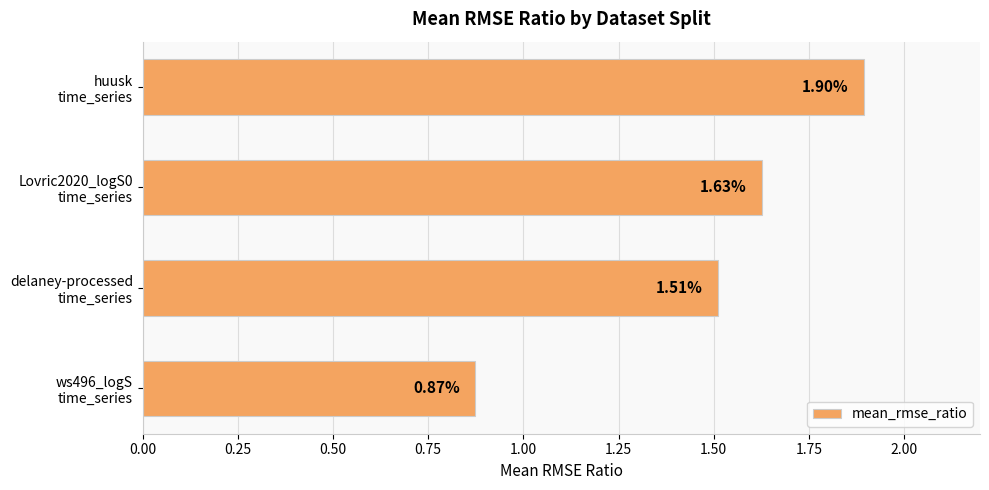

What is the difference between the second highest and minimum values?

0.8